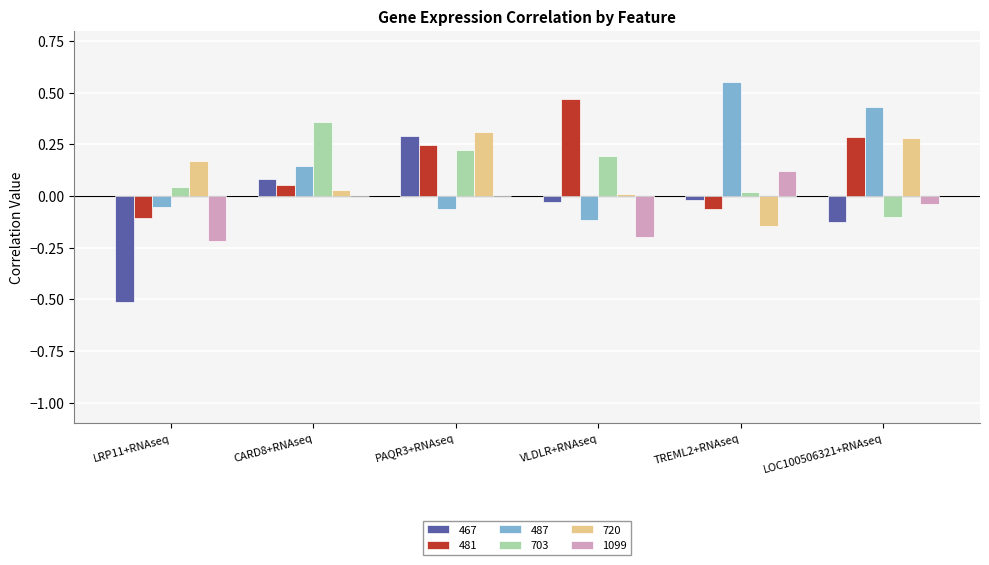

Is the value of 1099 at VLDLR+RNAseq greater than the value of 487 at LRP11+RNAseq?

No